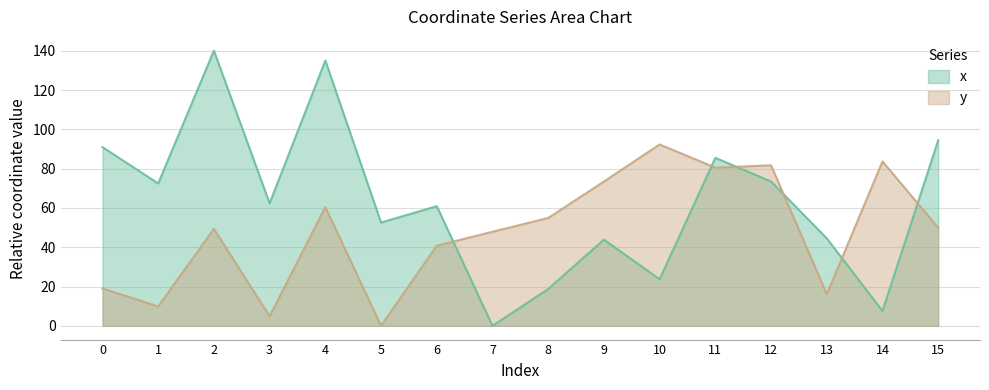

Between 12 and 14, which series saw the biggest shift?

x